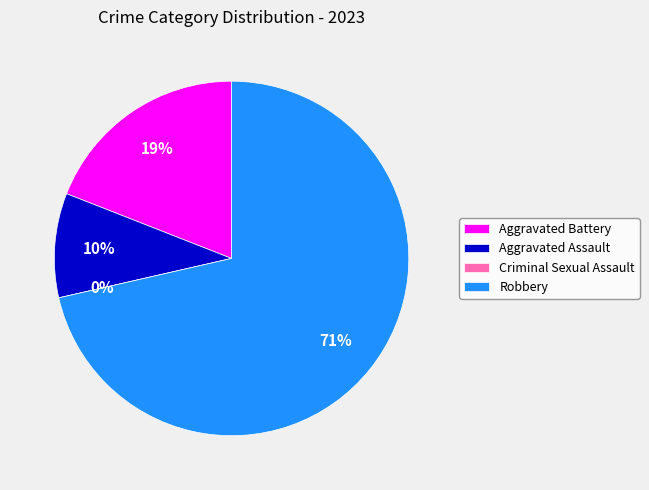

Count the number of slices in the pie.

4